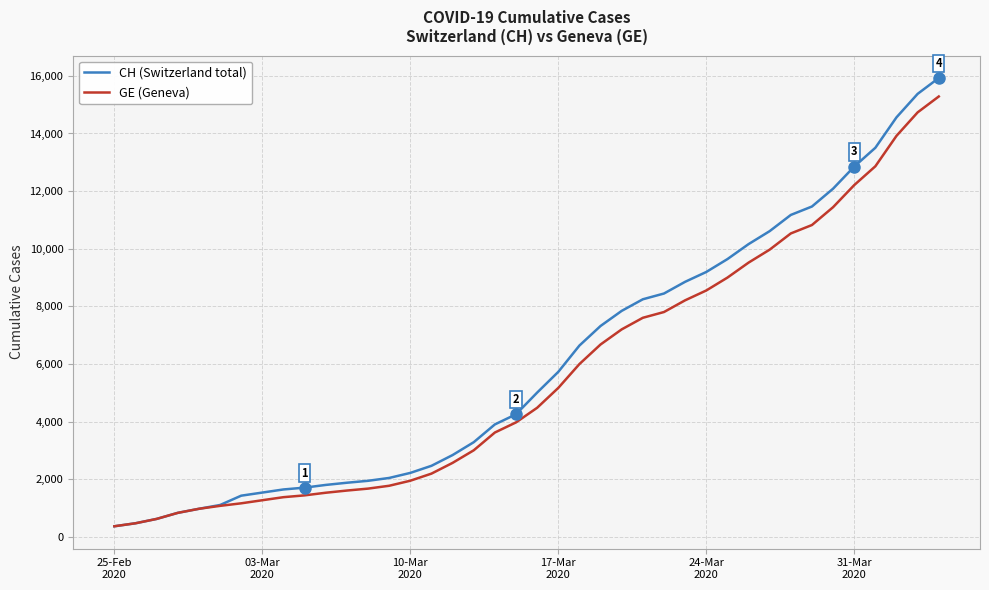

What is the minimum value for GE (Geneva)?

375